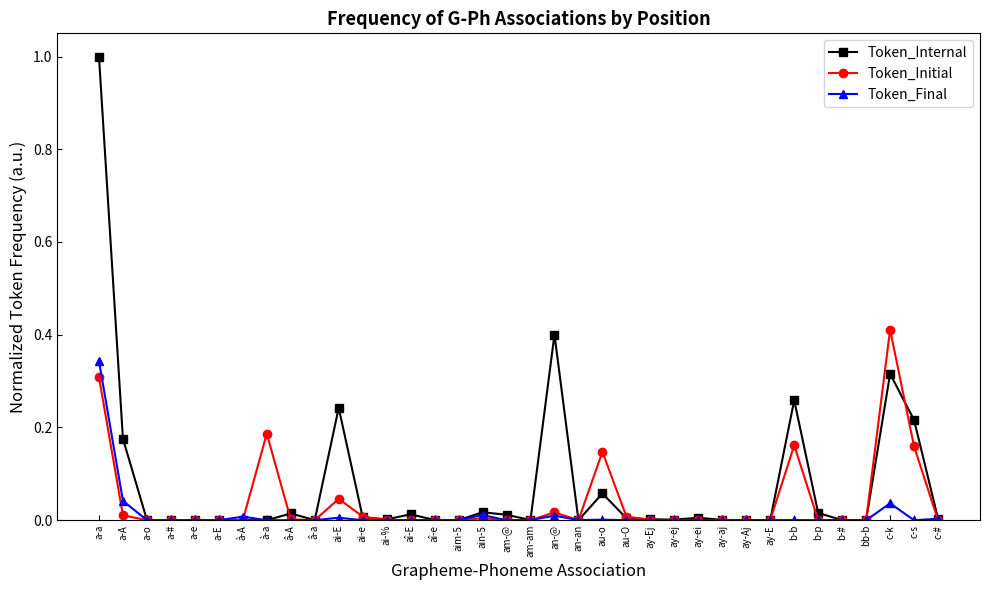

True or false: Token_Internal has more than 0 interior local peaks.

True